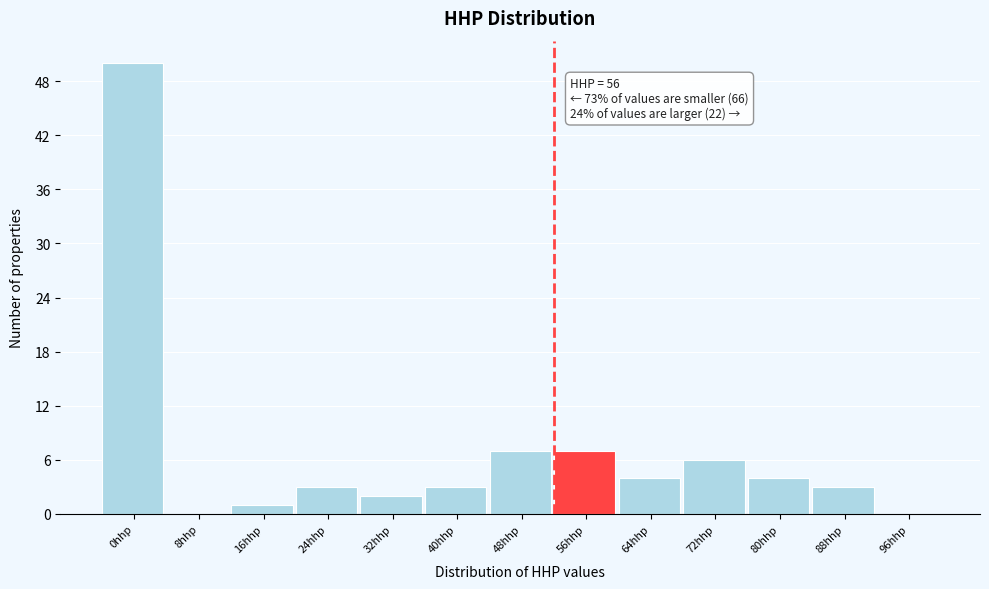

Reading left to right, what are all the values shown in this chart?

0hhp=50	8hhp=0	16hhp=1	24hhp=3	32hhp=2	40hhp=3	48hhp=7	56hhp=7	64hhp=4	72hhp=6	80hhp=4	88hhp=3	96hhp=0